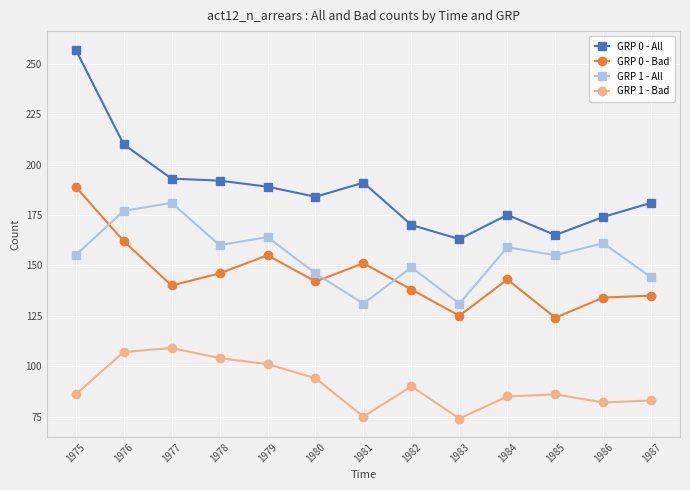

At which label does GRP 0 - All first exceed 184?

1975